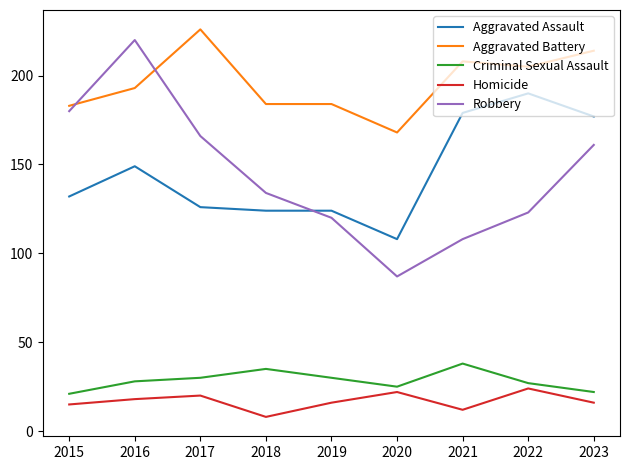

Is it true that Aggravated Battery equals 112 at 2015?

False